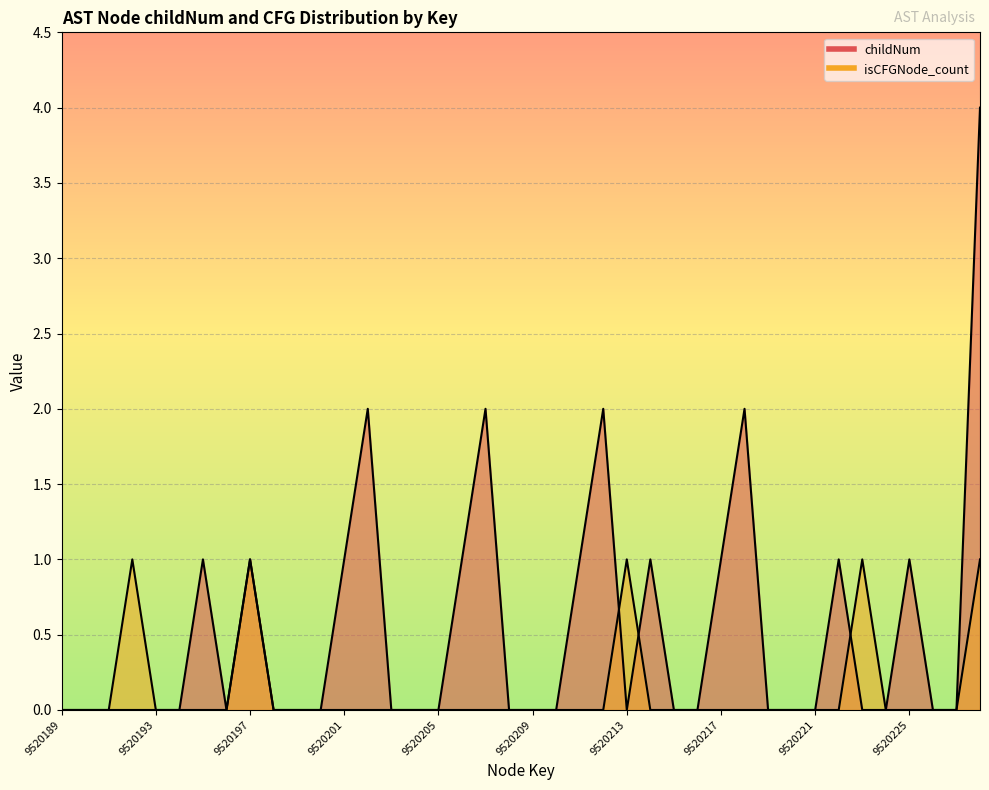

What is the highest value of the childNum series?

4